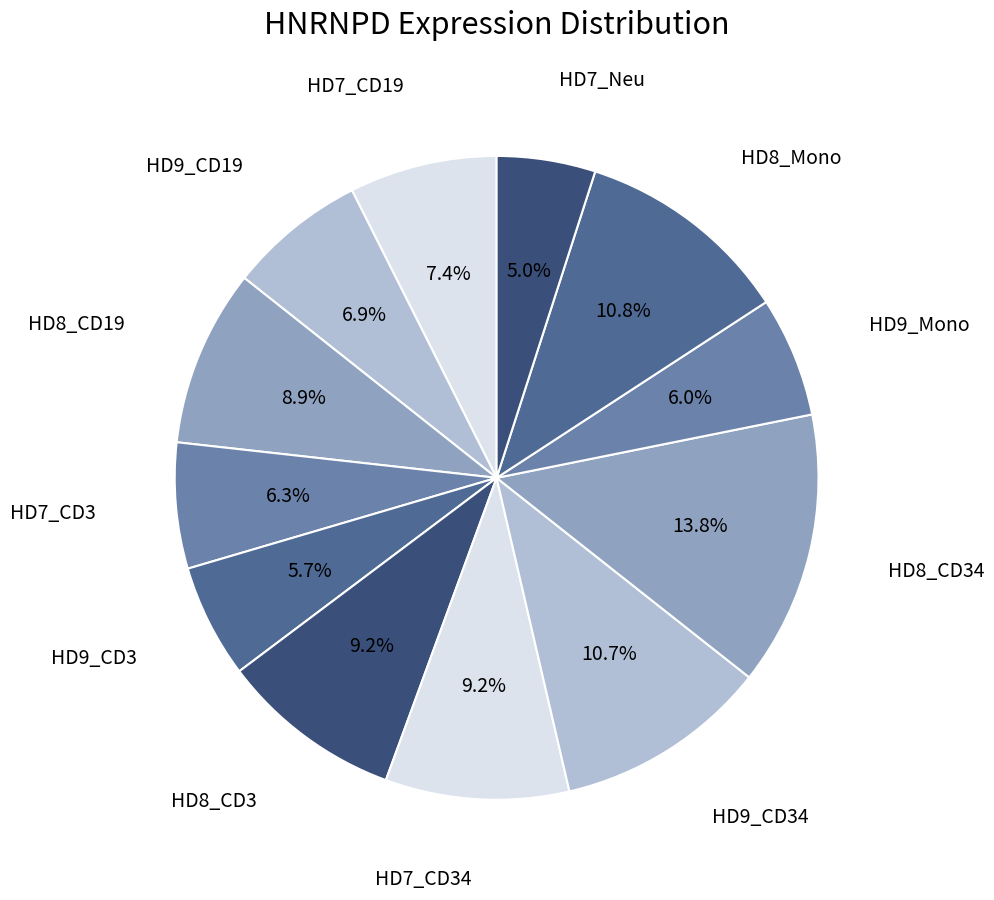

Count the number of slices in the pie.

12